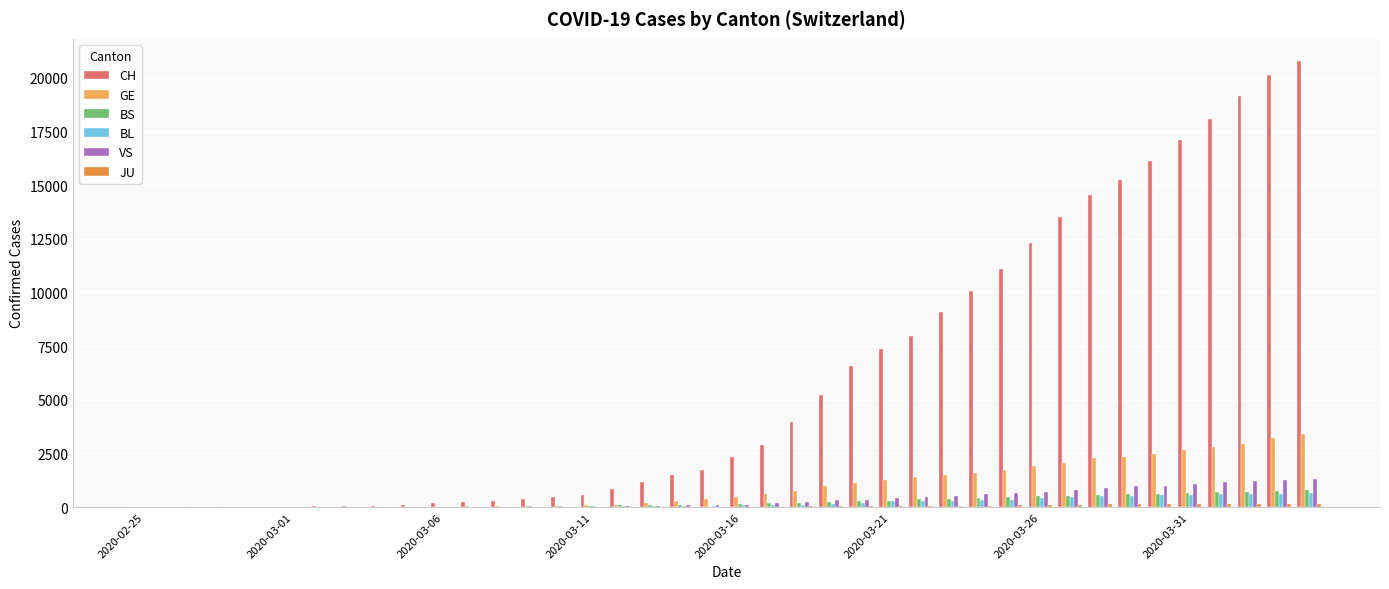

Which series has the largest total across all categories?

CH